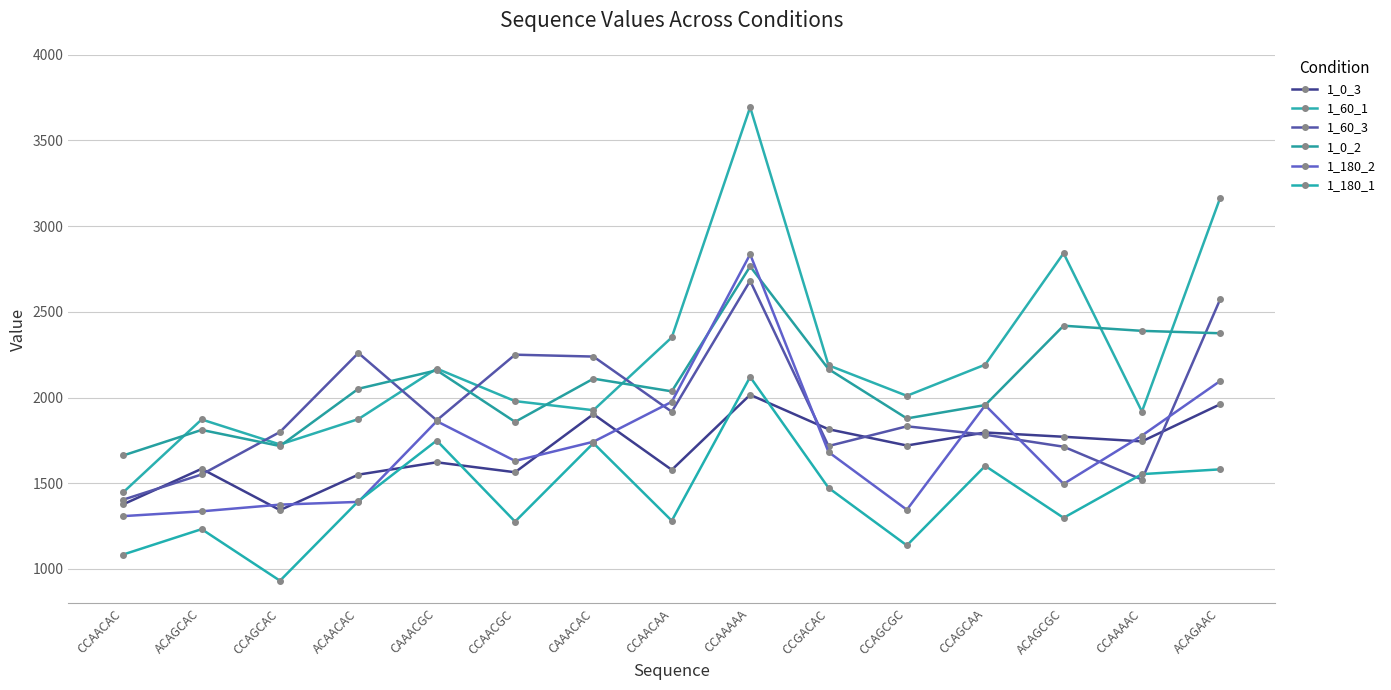

Where is 1_180_1 nearest to the value 1525?

CCAAAAC